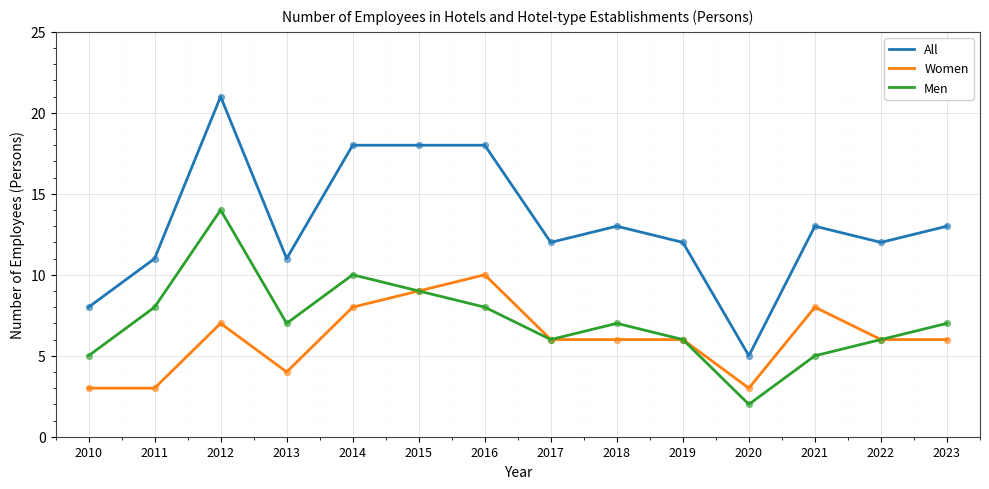

Which series has the widest spread of values?

All